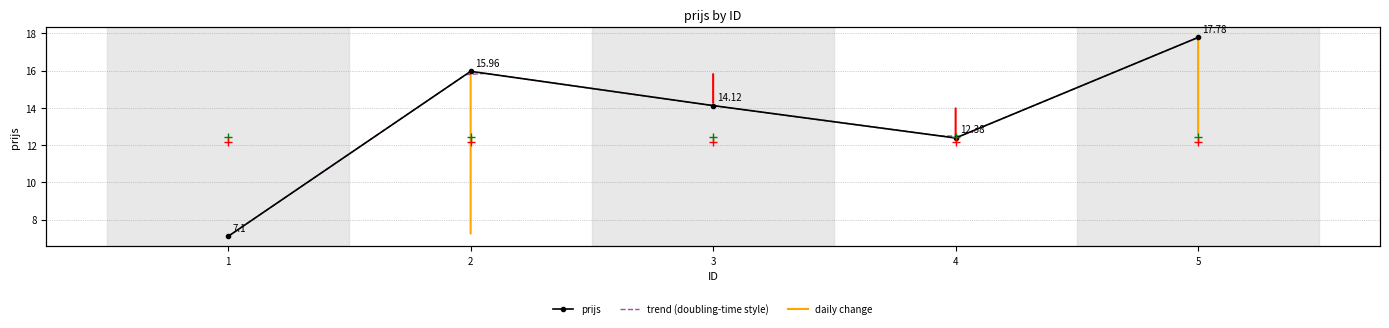

How many lines are shown in the chart?

1